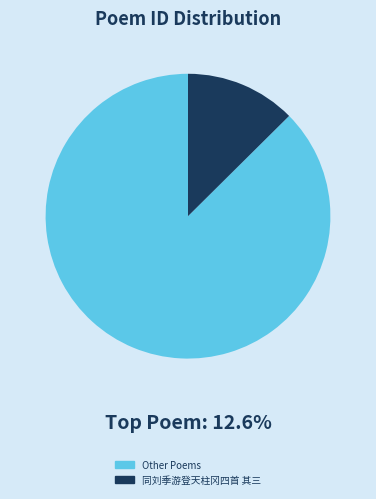

Do 同刘季游登天柱冈四首 其三 and Other Poems together represent more than half of the pie?

Yes